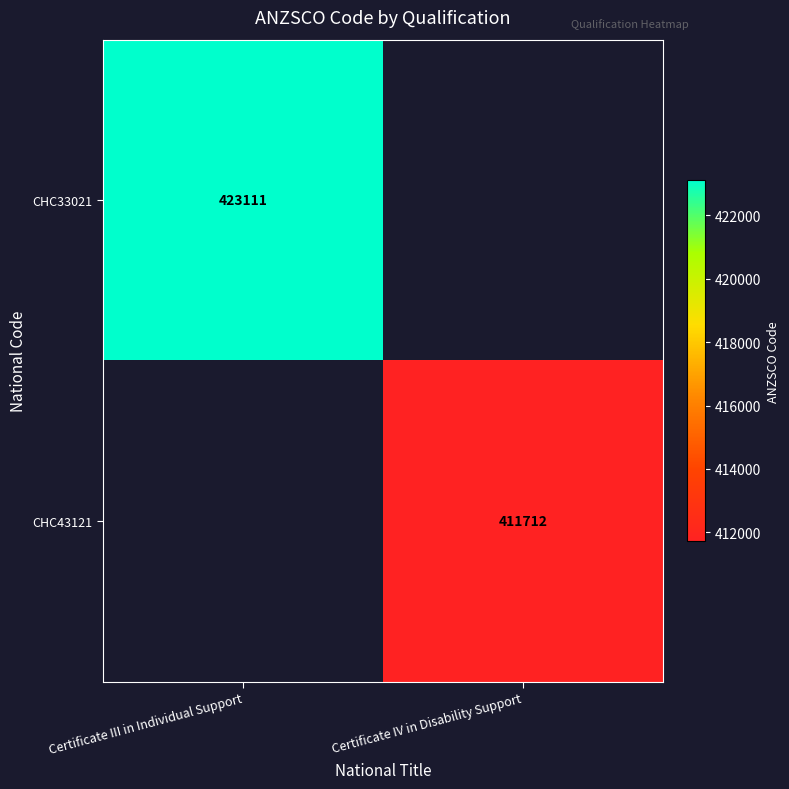

Is the value of CHC43121 at Certificate IV in Disability Support greater than the value of CHC33021 at Certificate III in Individual Support?

No